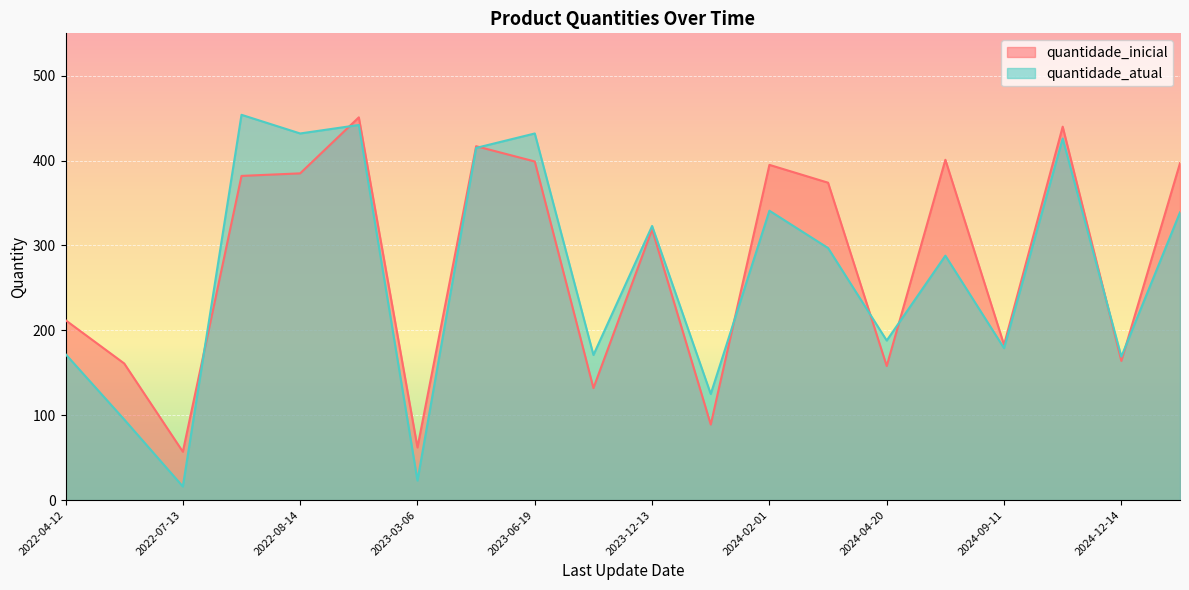

Is it true that quantidade_inicial equals 207 at 2024-04-20?

False